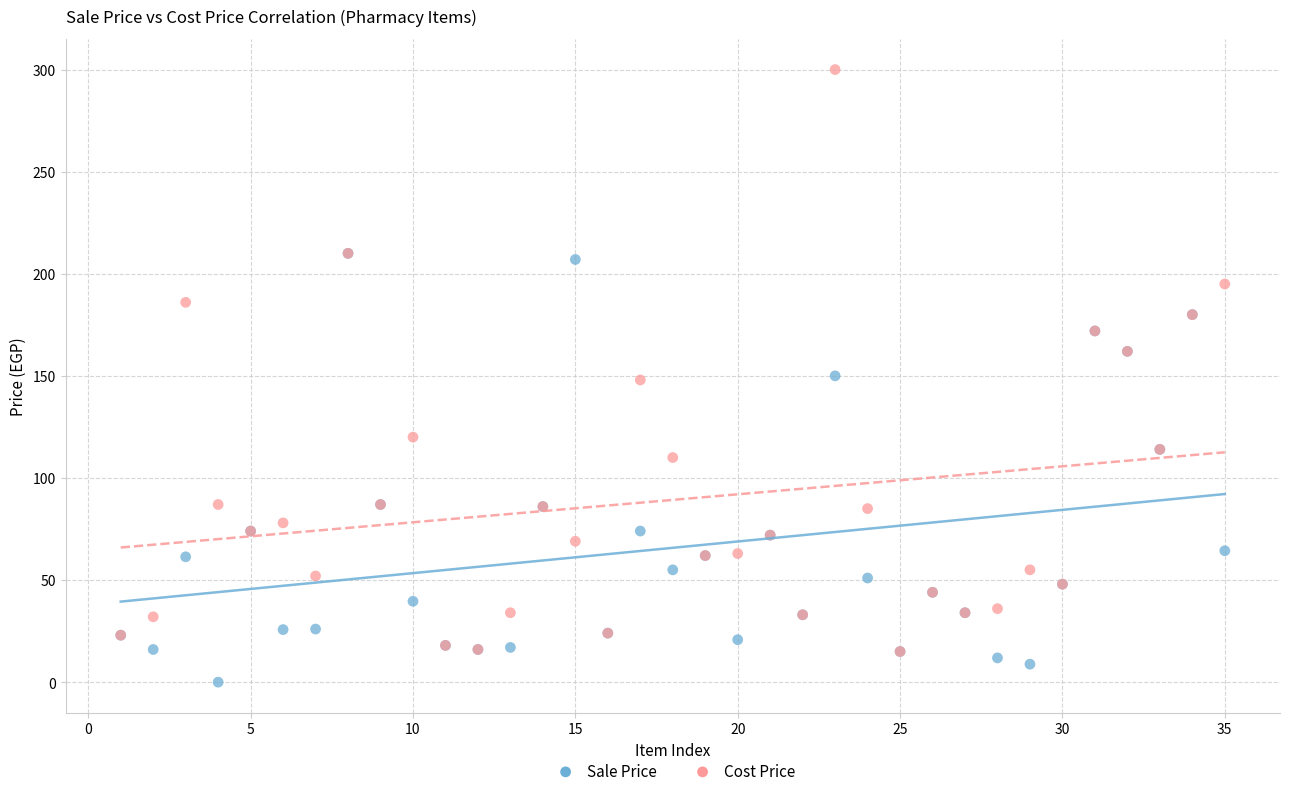

Which series reaches the maximum Y coordinate?

Cost Price